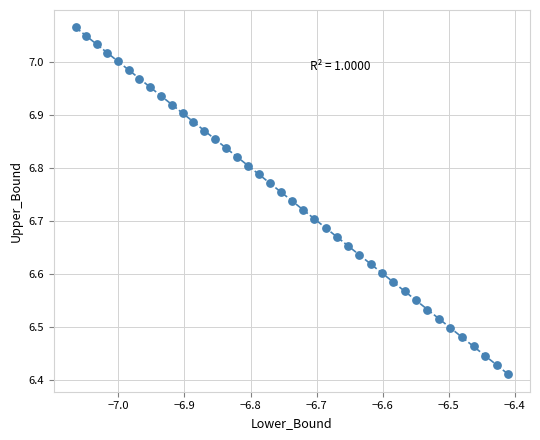

What is the range of Y values (max minus min)?

0.7